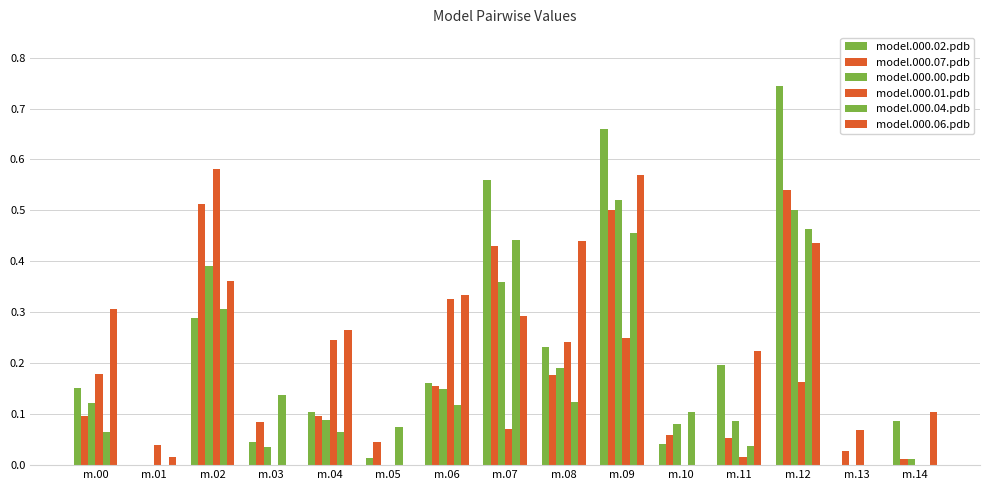

At which category is the sum across all series the highest?

m.09